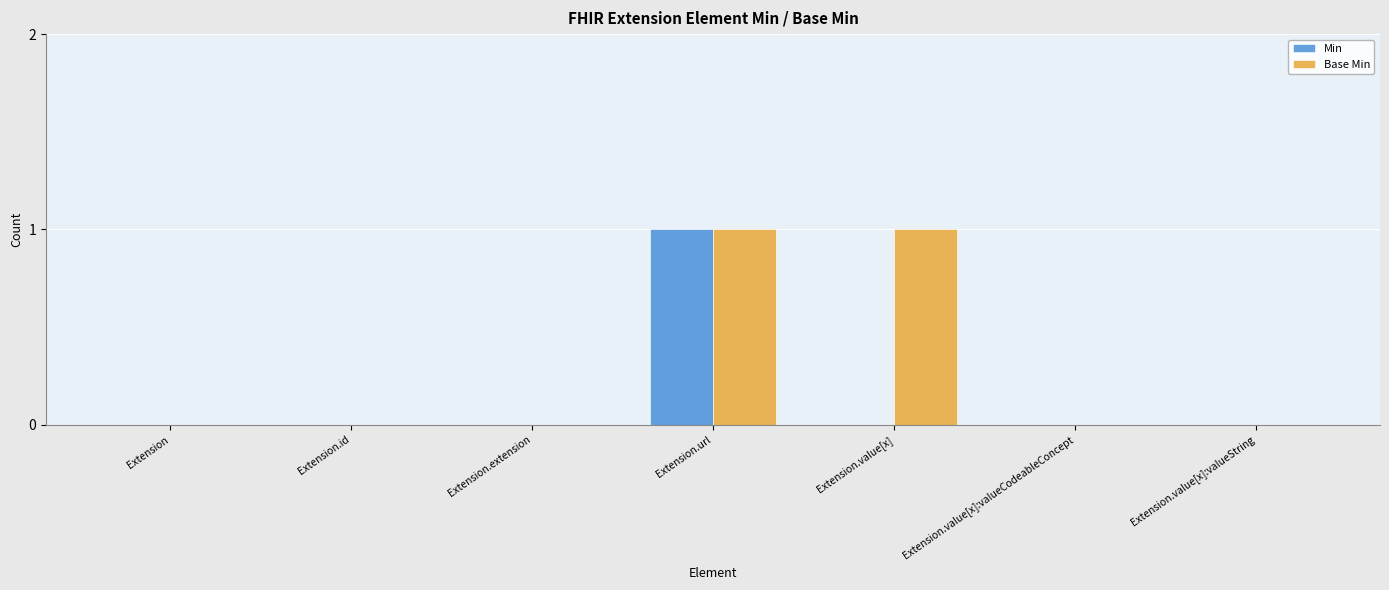

At which category is the sum across all series the highest?

Extension.url